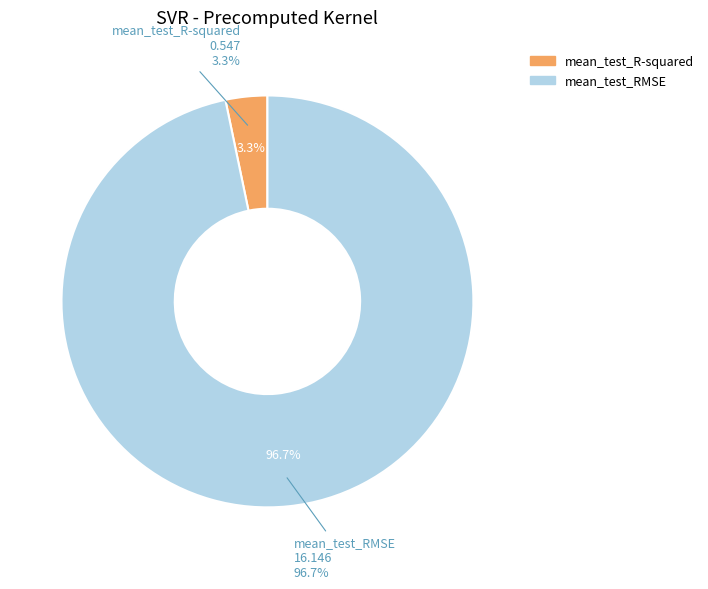

To the nearest percent, what is the difference between the mean_test_R-squared and mean_test_RMSE slice percentages?

93%